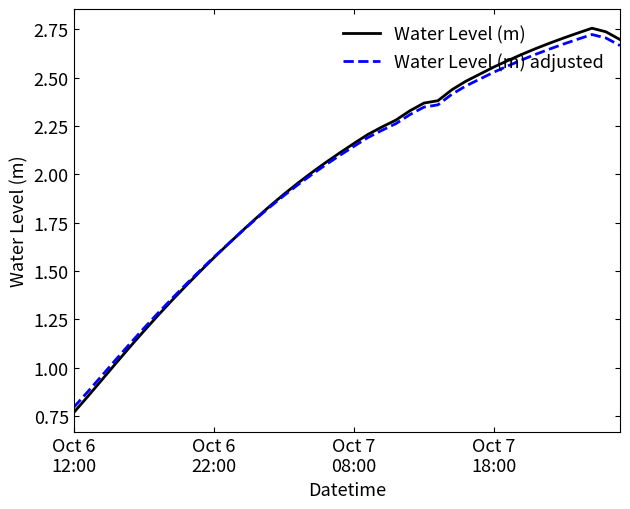

Which series has the widest spread of values?

Water Level (m)